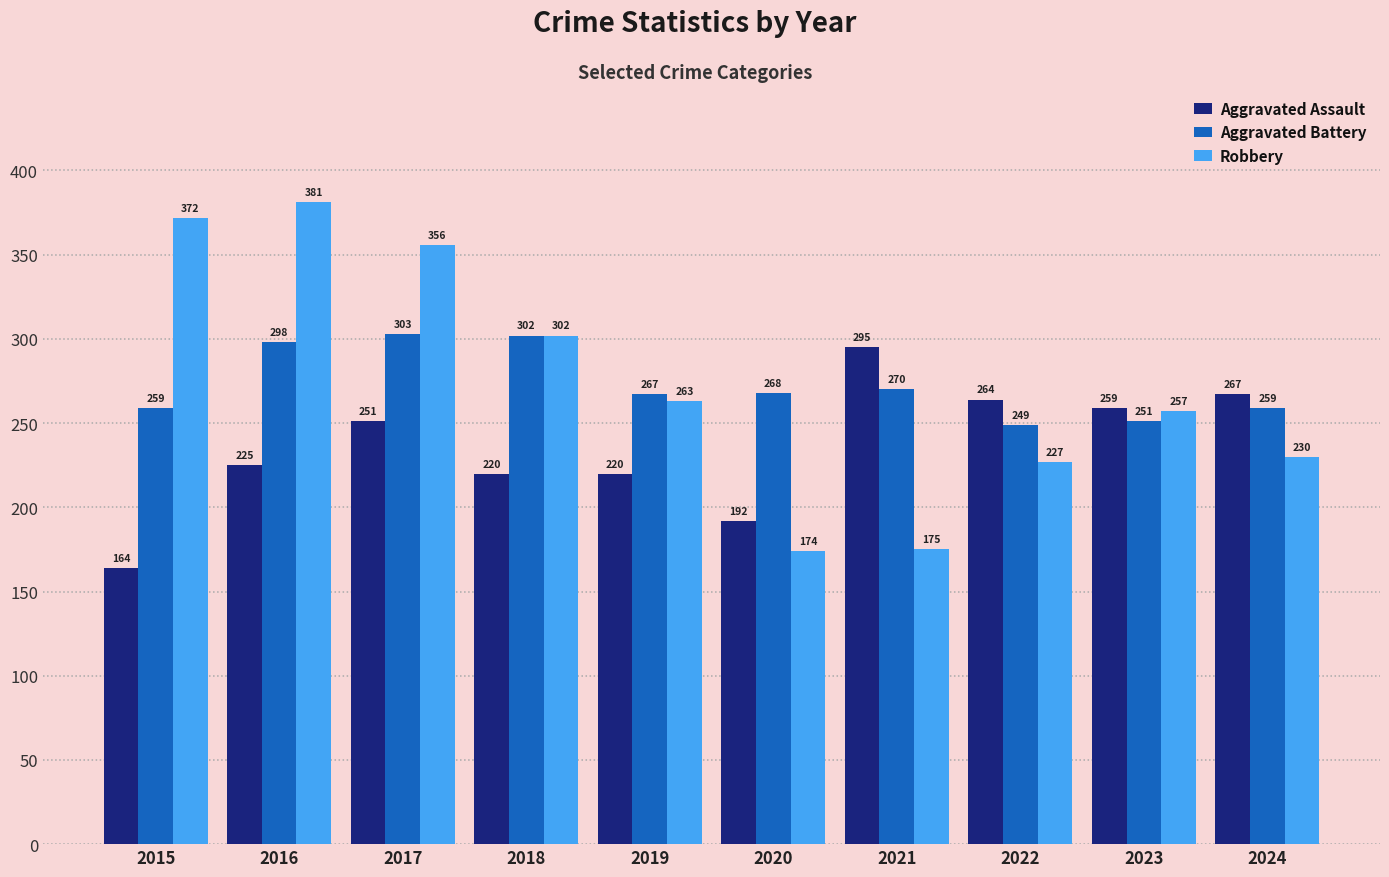

At which label does Aggravated Assault reach its minimum?

2015